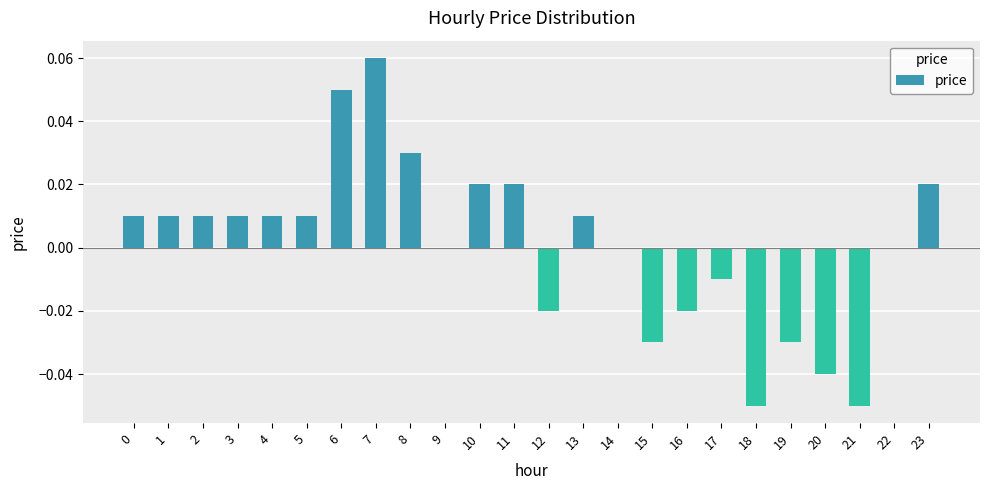

The value at 18 is -0.0. True or false?

False